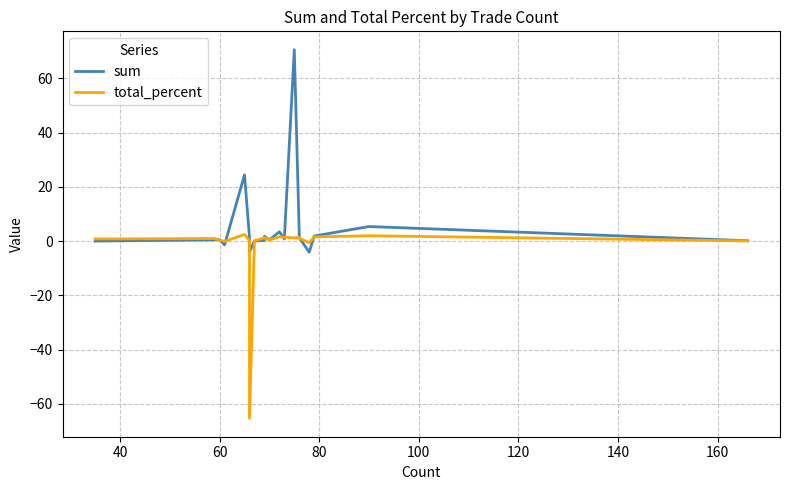

The value of total_percent at 120 is 0.1. True or false?

False